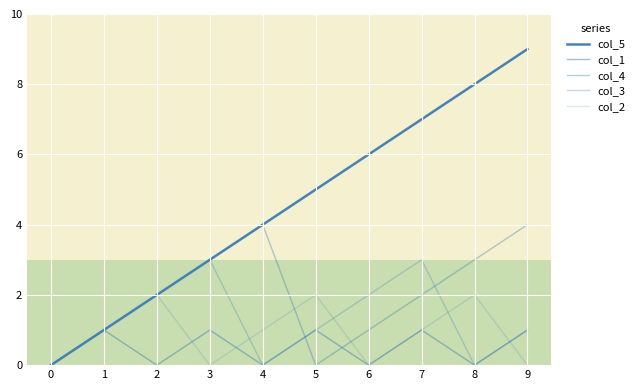

At 0, list the series in order from largest to smallest.

col_5, col_1, col_4, col_3, col_2